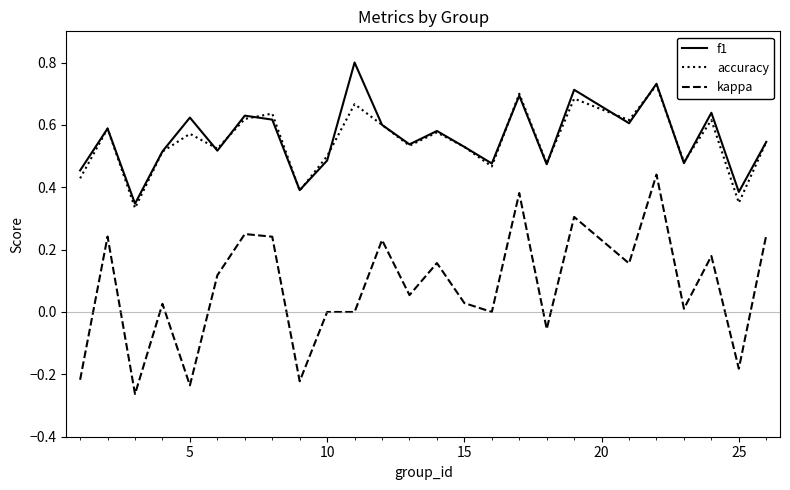

Rank the series by their maximum value, from lowest to highest.

kappa, accuracy, f1